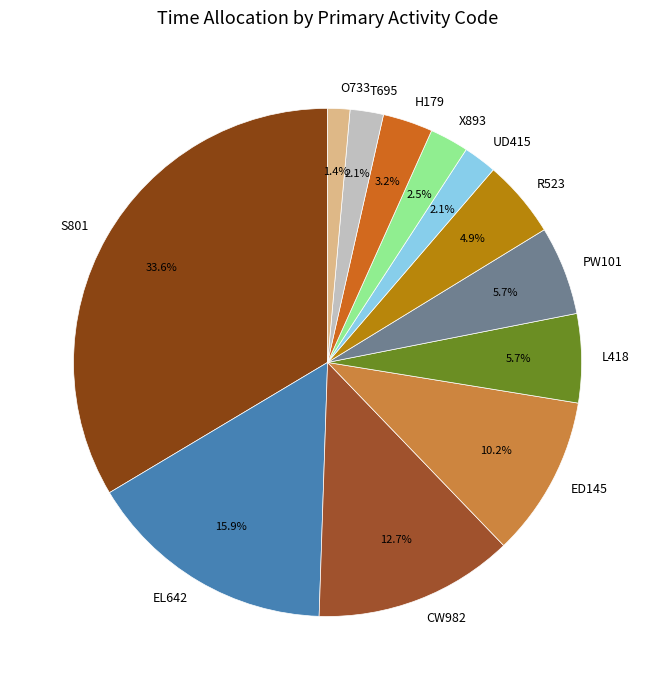

What is the largest slice in the pie chart?

S801